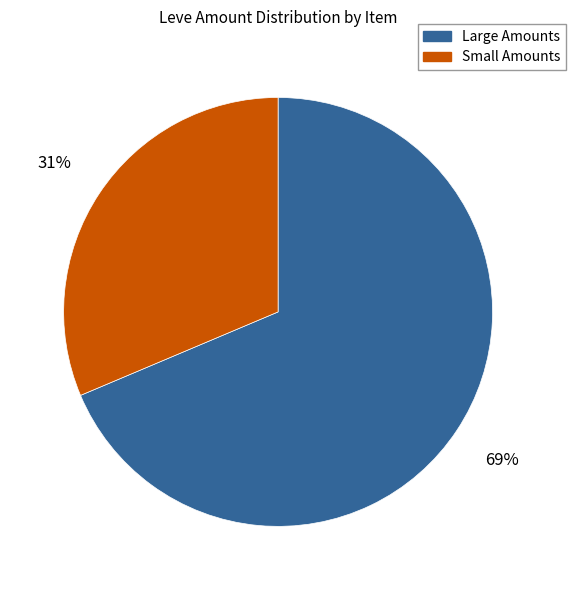

Combined, do Small Amounts and Large Amounts account for over 50%?

Yes